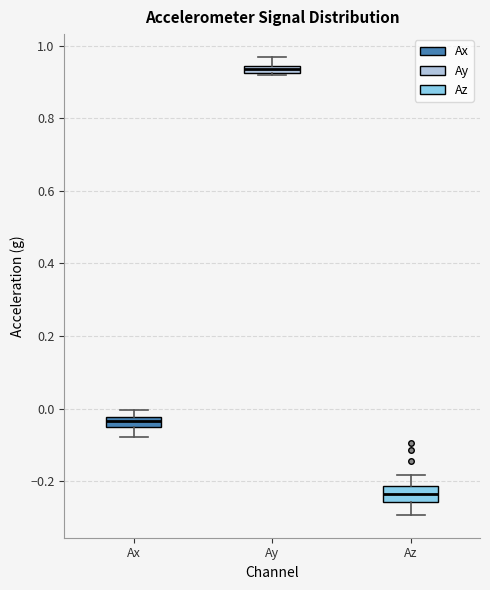

Which box's median line is the lowest?

Az